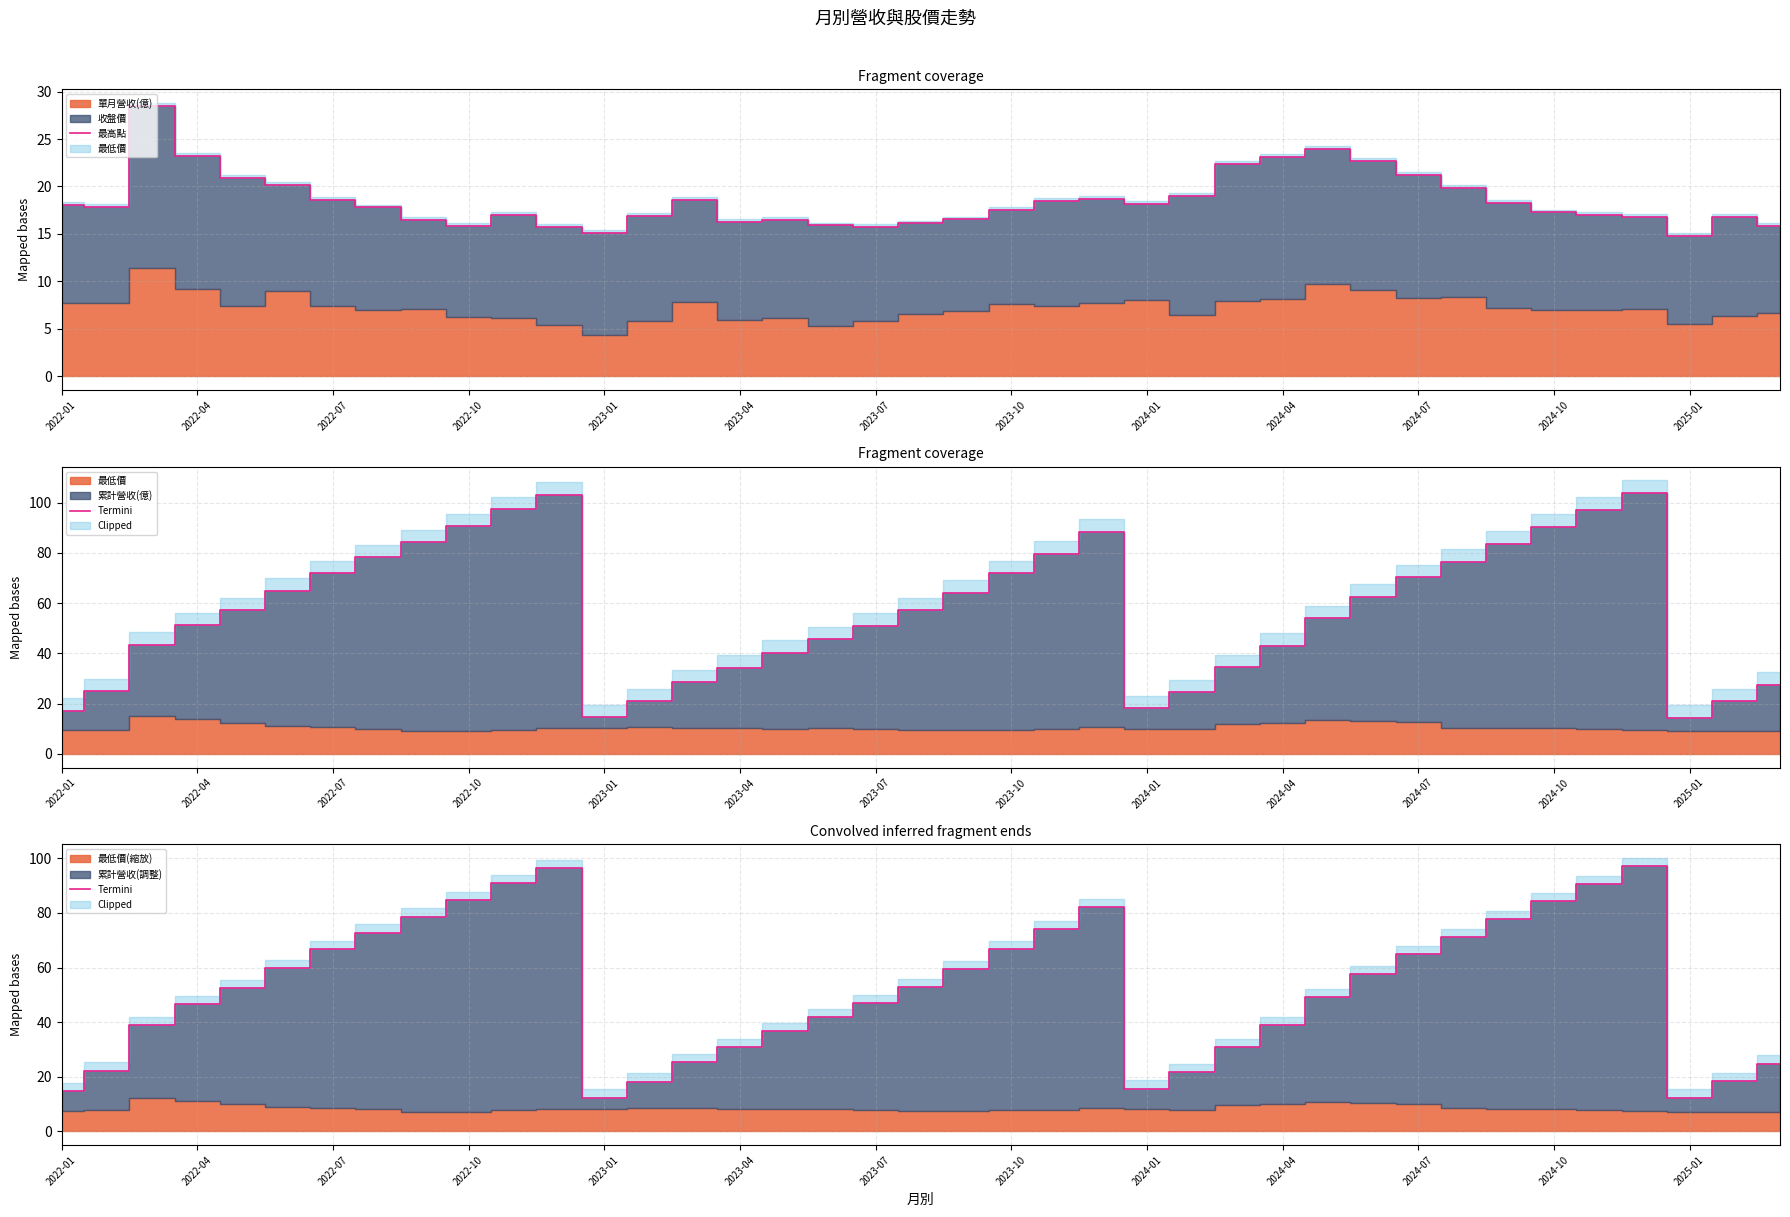

How many intersections are there between 最高點 and Termini?

7